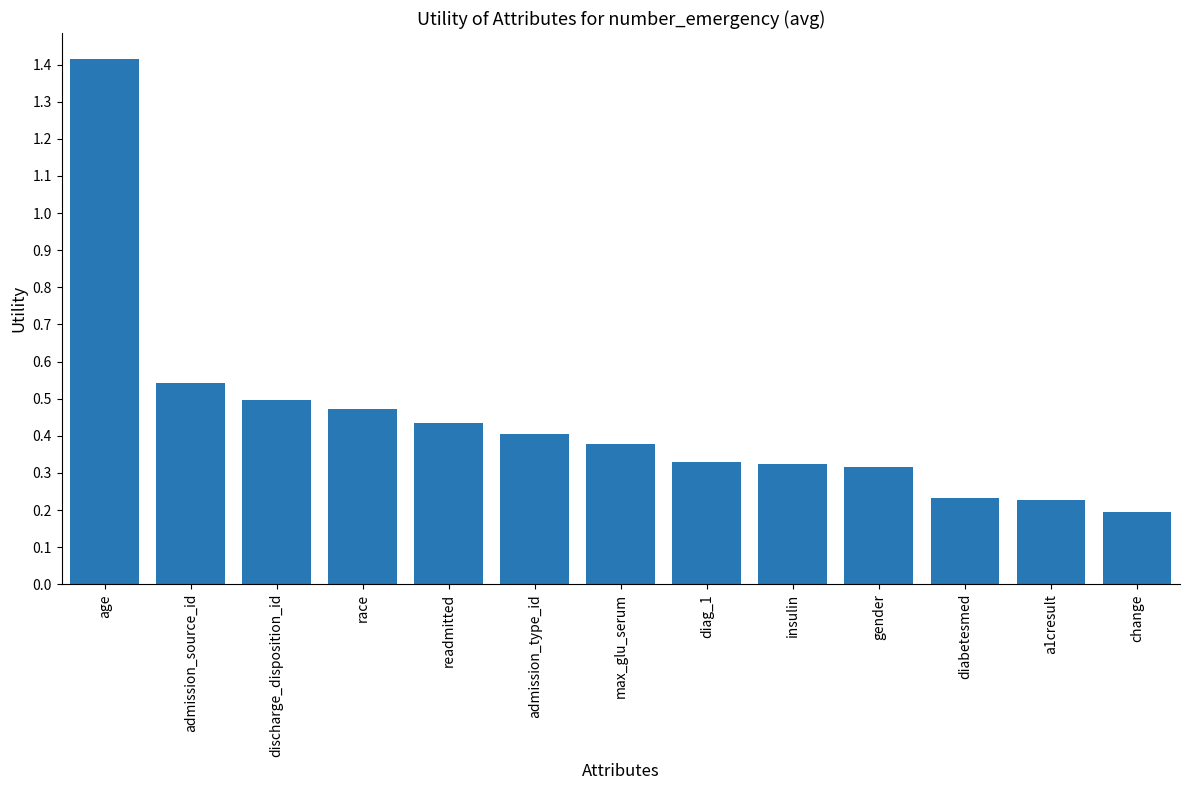

What position from the right is gender?

4